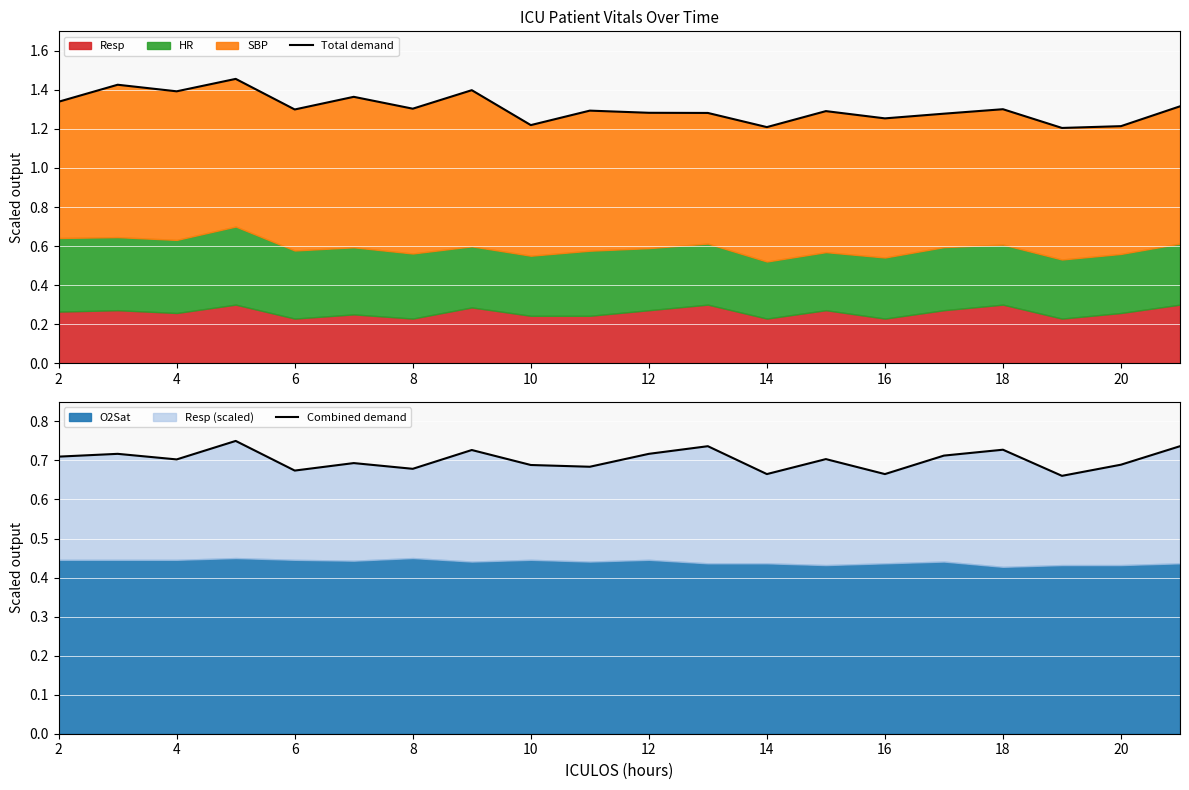

True or false: Total demand has more than 2 interior local peaks.

True